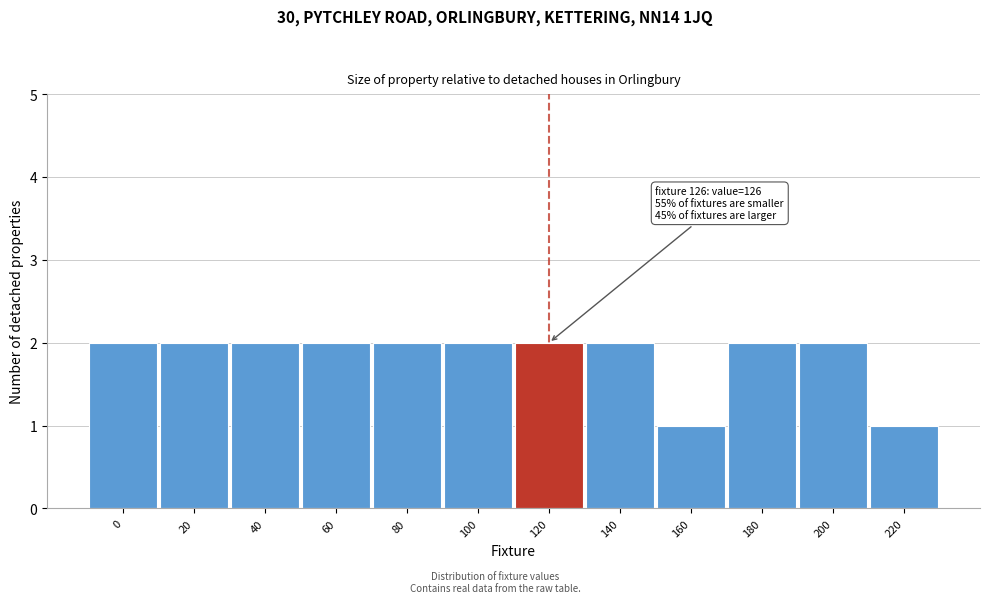

Reading left to right, what are all the values shown in this chart?

0=2	20=2	40=2	60=2	80=2	100=2	120=2	140=2	160=1	180=2	200=2	220=1